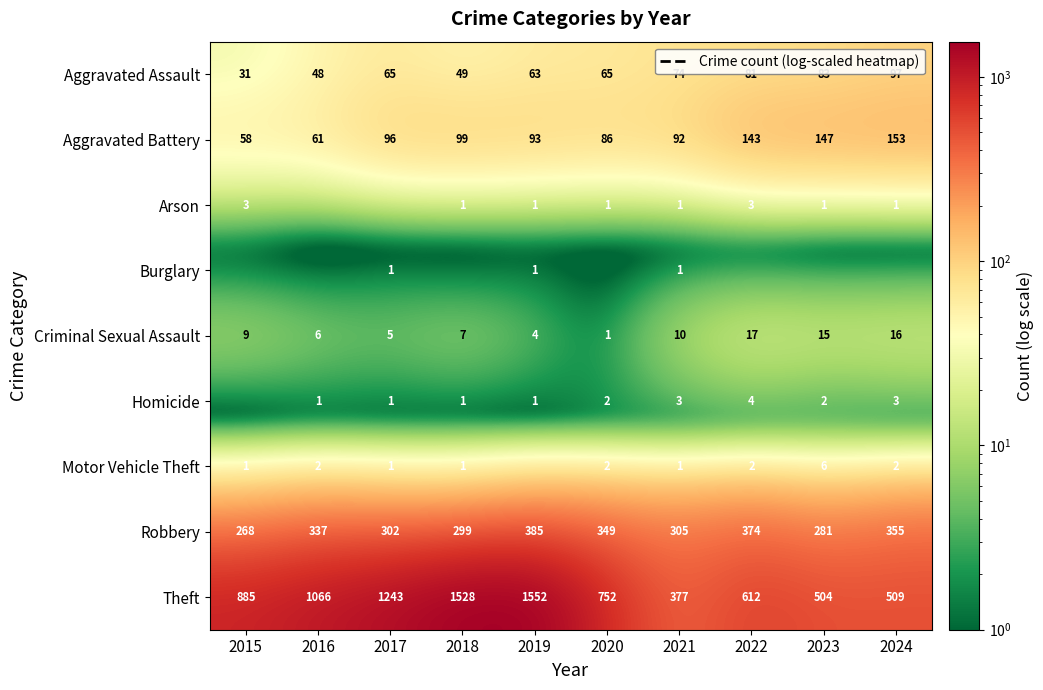

Rank the categories by Theft value from highest to lowest.

2019, 2018, 2017, 2016, 2015, 2020, 2022, 2024, 2023, 2021